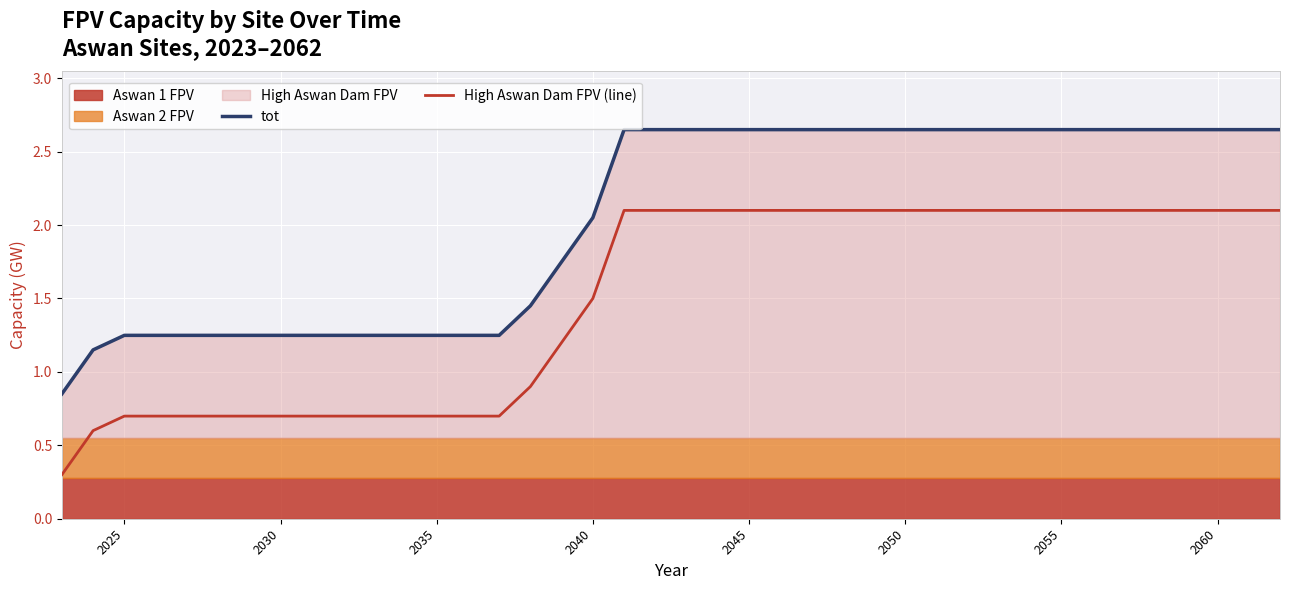

Which series has the largest total across all categories?

tot